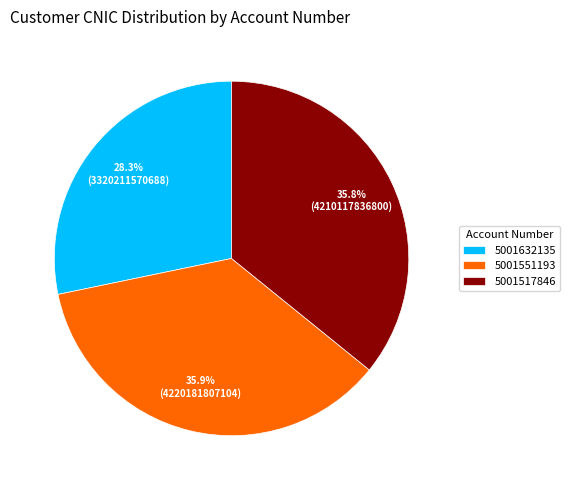

The 5001517846 slice represents 36% of the pie. True or false?

True